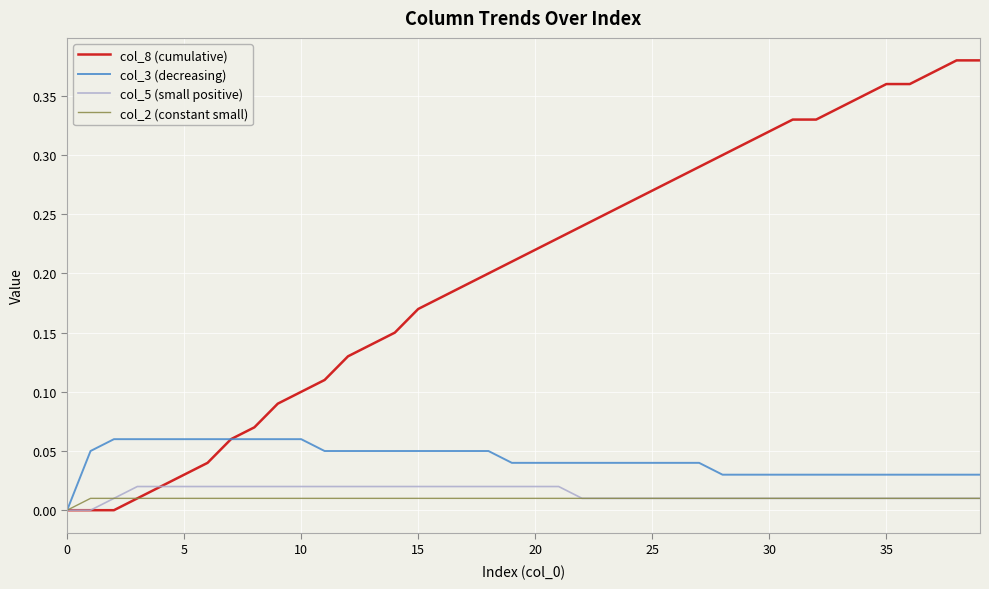

Which series has the largest total across all categories?

col_8 (cumulative)